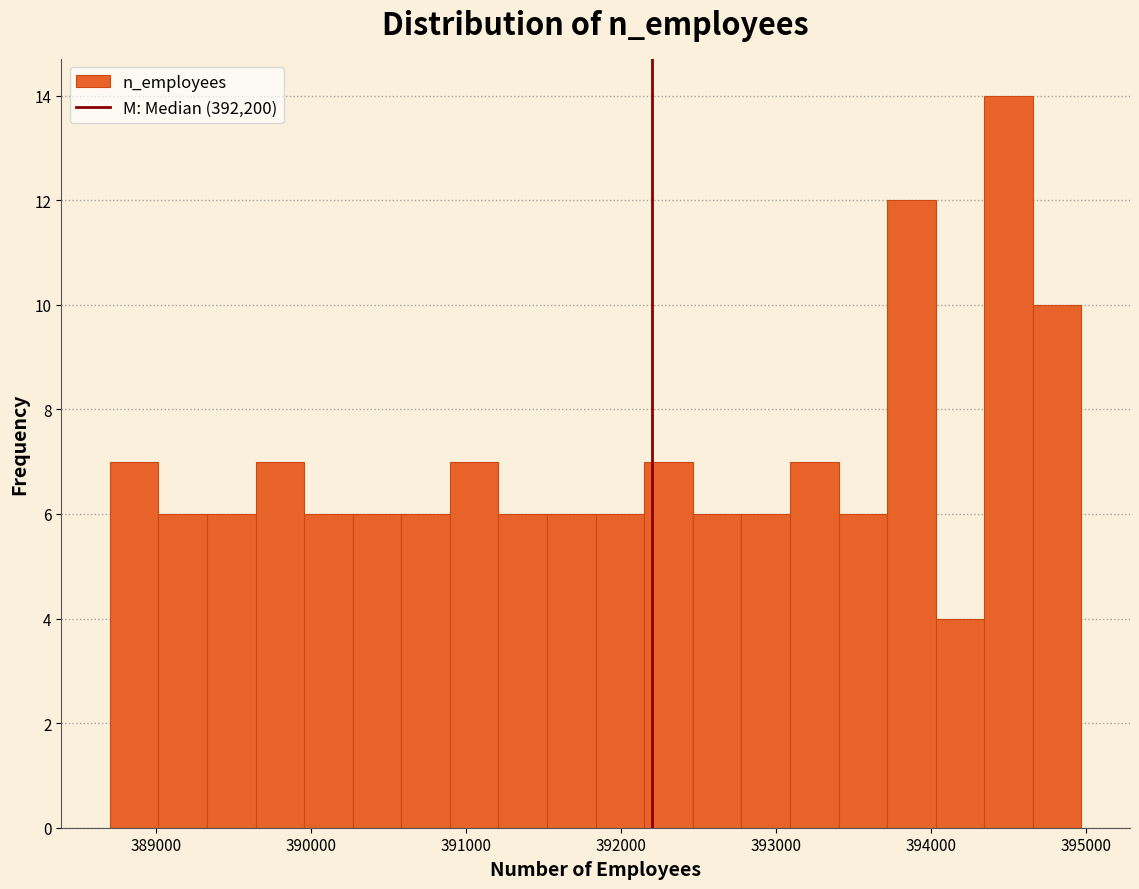

Read against the x-axis, roughly where is the centre of the tallest bar?

394500